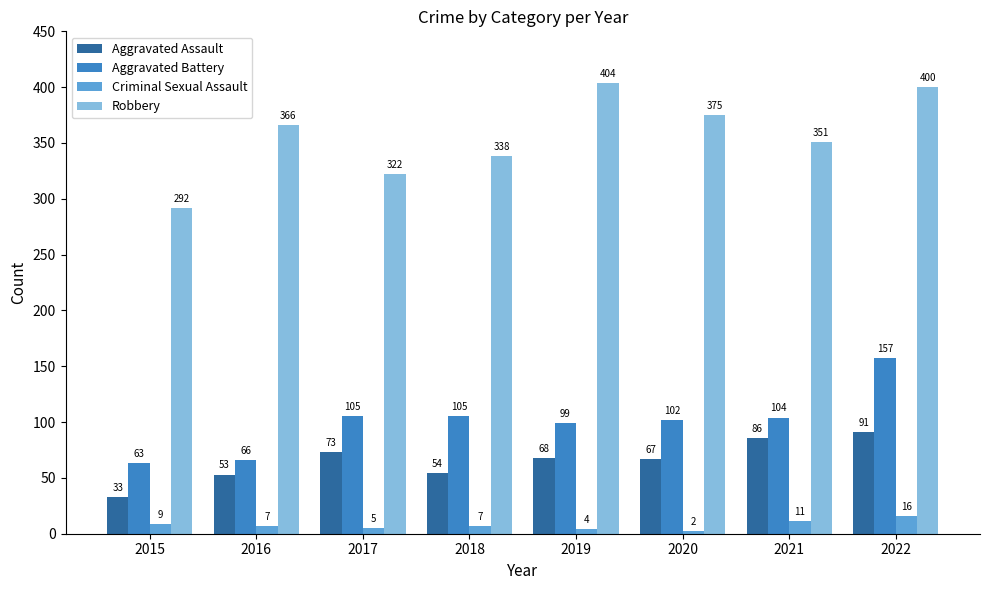

What is the sum of all Aggravated Battery values?

801